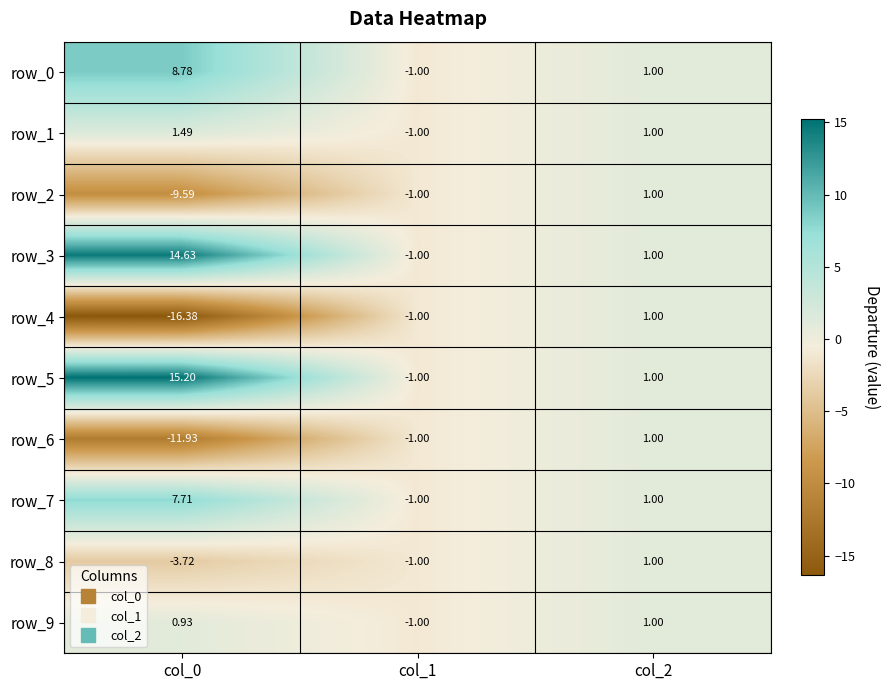

Rank the series at col_0 from highest to lowest value.

row_5, row_3, row_0, row_7, row_1, row_9, row_8, row_2, row_6, row_4